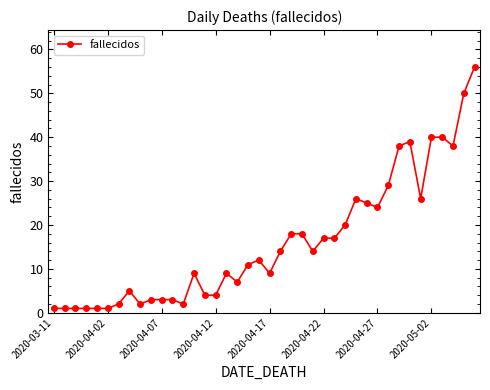

What is the difference between the maximum and minimum values?

55